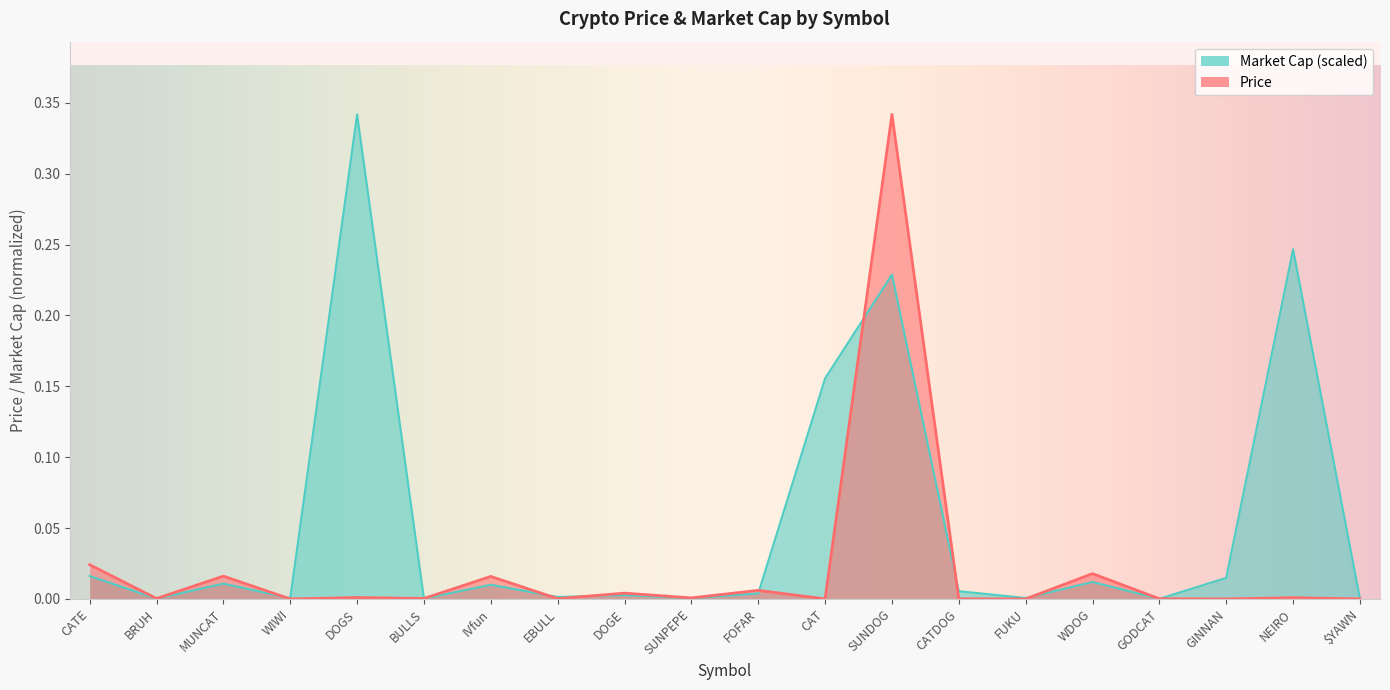

List the series in order of their overall mean, highest first.

Market Cap, Price